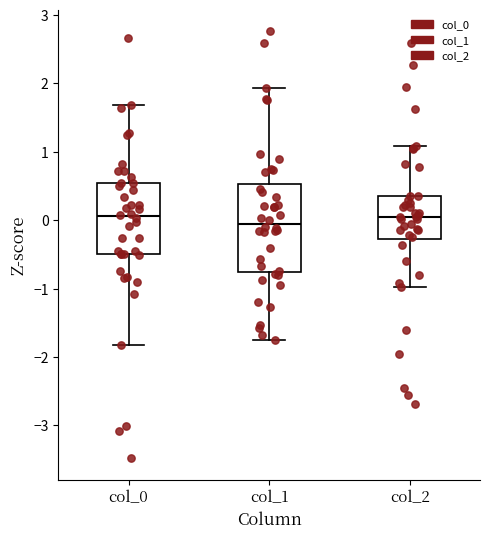

Reading left to right, read every box against the y-axis: the position of its median line, the range the box covers, and the ends of its whiskers. The values are not printed on the chart, so give them approximately, as read against the axis.

col_0: median 0.1, box -0.5 to 0.5, whiskers -1.8 to 1.7
col_1: median 0.0, box -0.8 to 0.5, whiskers -1.7 to 1.9
col_2: median 0.1, box -0.3 to 0.4, whiskers -1.0 to 1.1